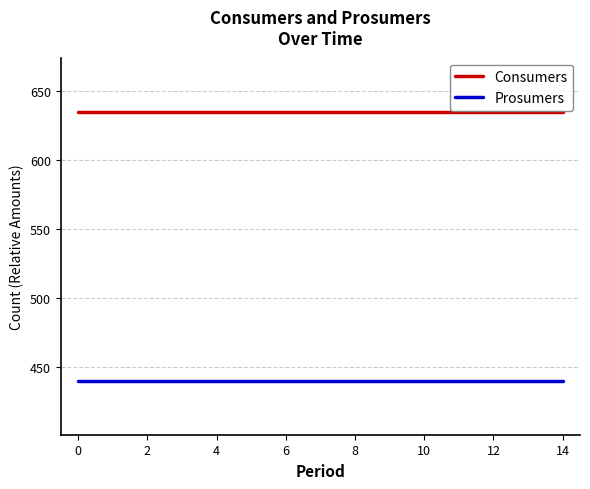

Rank the series by their maximum value, from highest to lowest.

Consumers, Prosumers